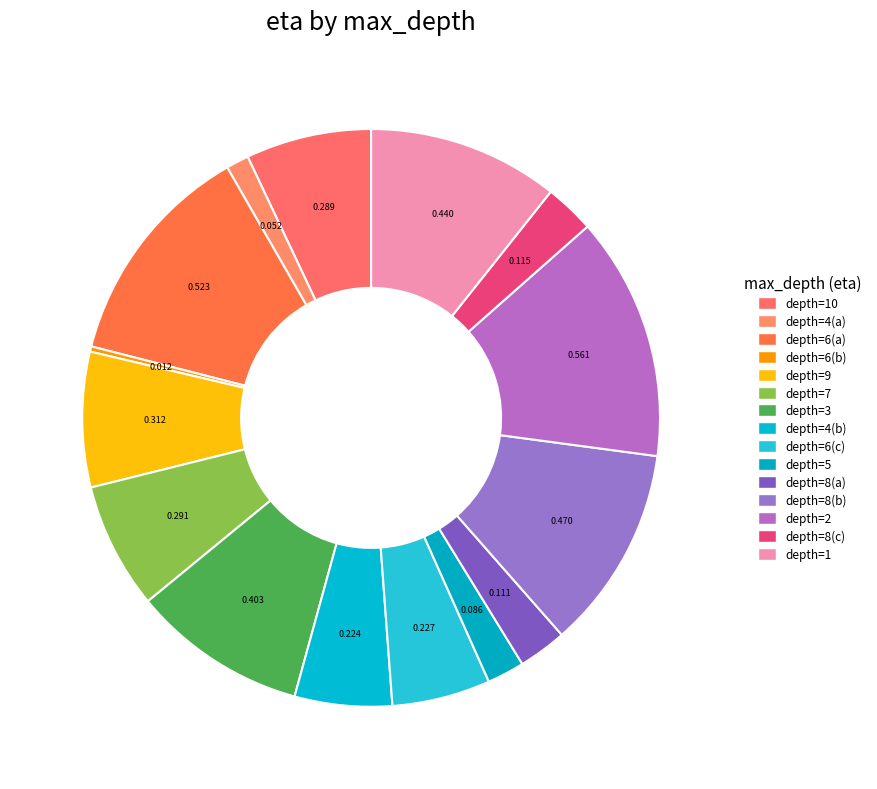

How many slices are in this pie chart?

15